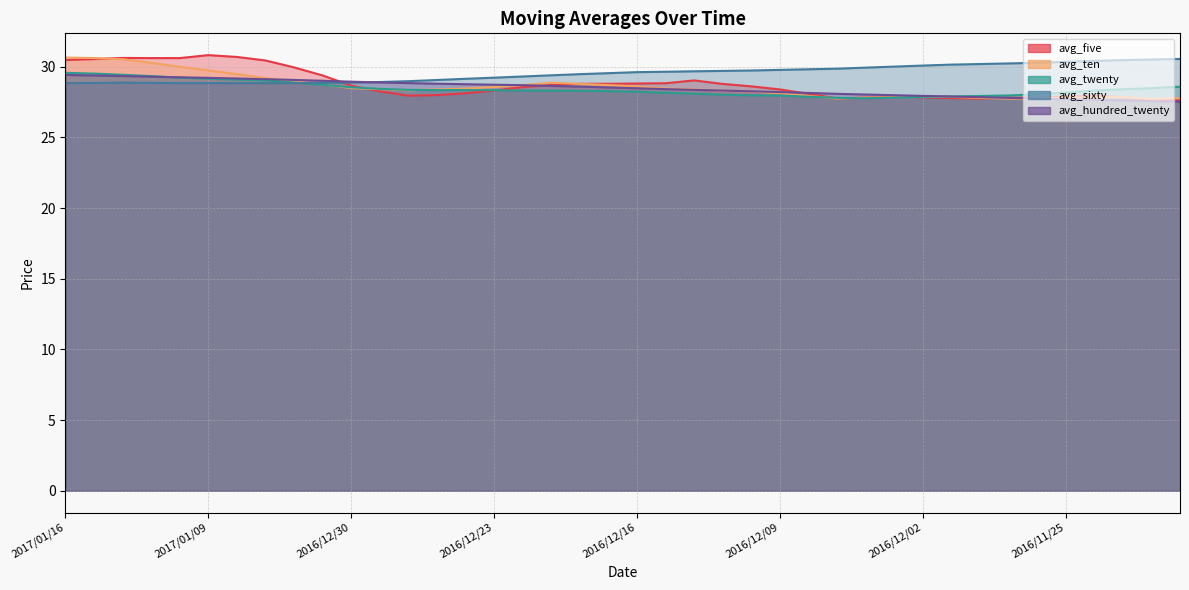

Which category has the highest value in the avg_sixty series?

2016/11/21